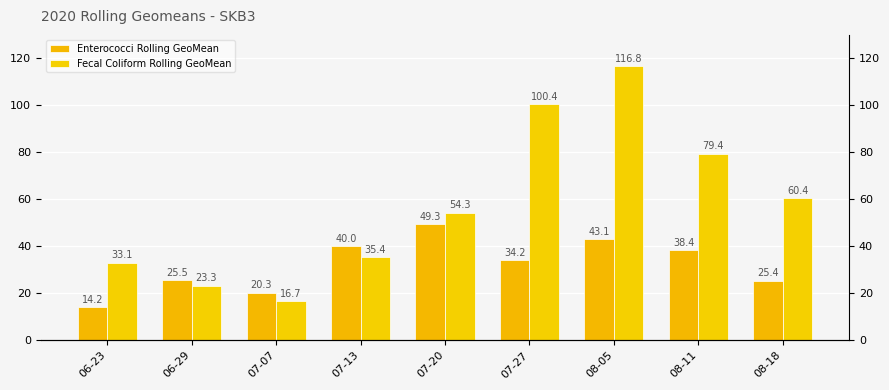

What is the label of the 7th bar from the left?

08-05